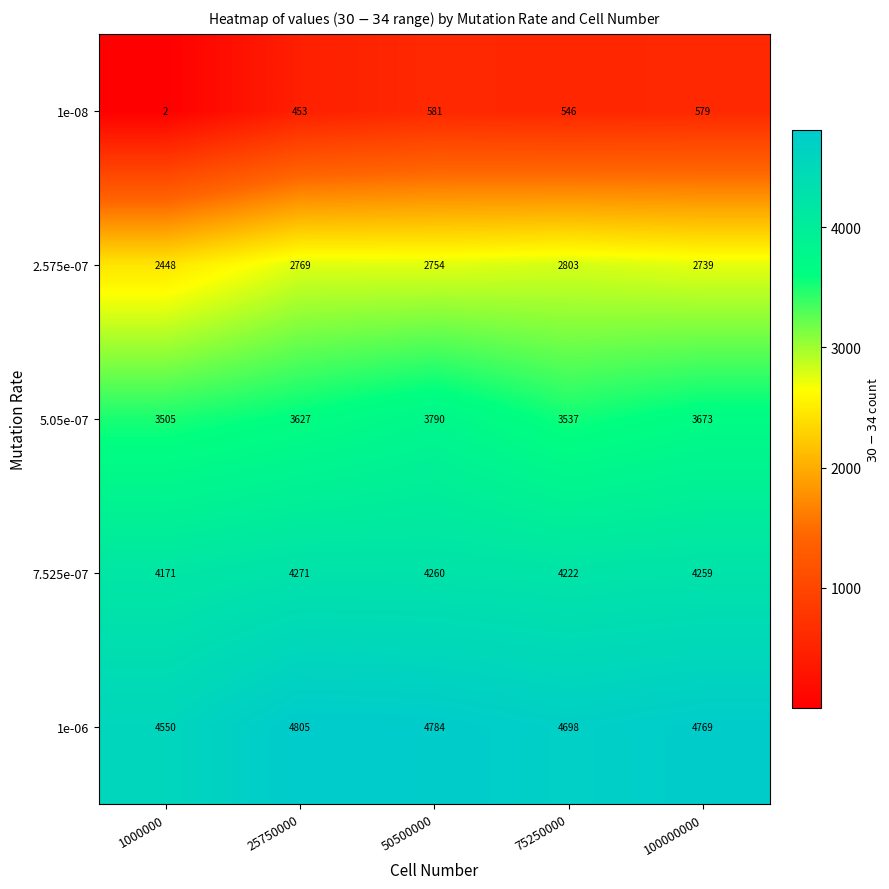

What is the sum of the 1e-08 values at 25750000 and 50500000?

1034